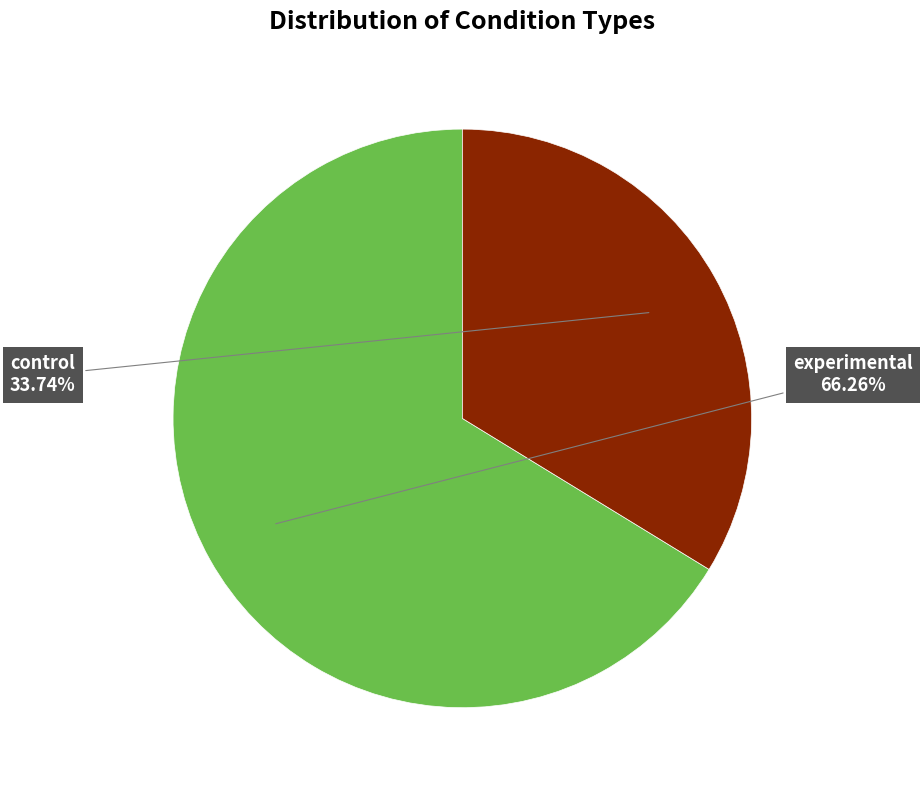

Does any single category account for the majority?

Yes